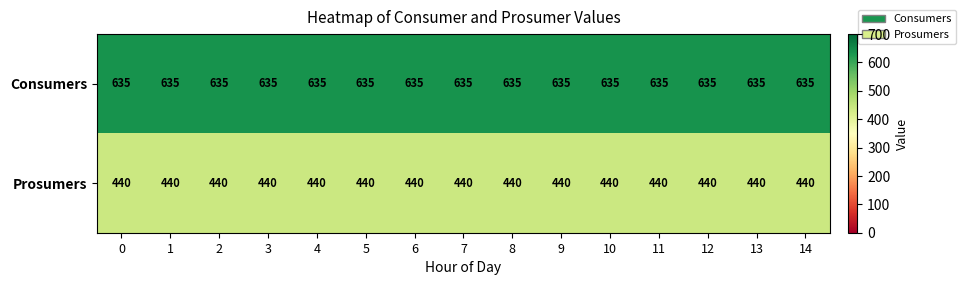

Count the number of data series in this chart.

2